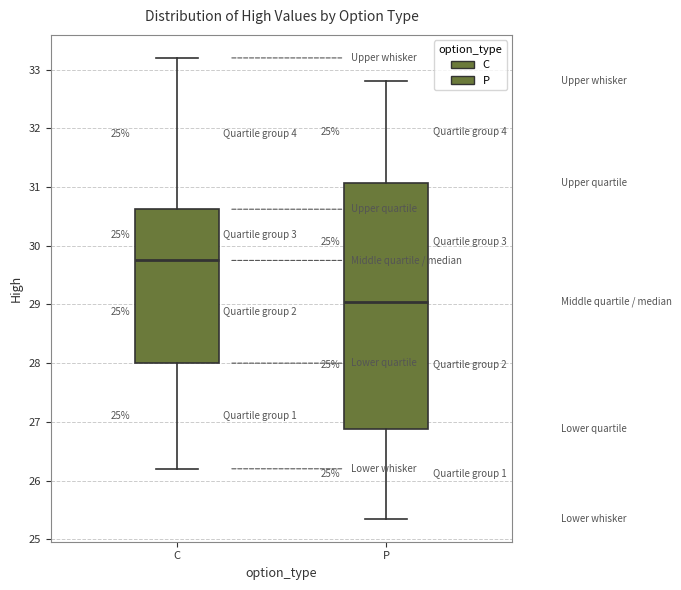

Reading left to right, transcribe this box plot: for each box, give where its median line is, the range the box spans, and where its two whiskers end, as read against the y-axis. The values are not printed on the chart, so give them approximately, as read against the axis.

C: median 29.8, box 28.0 to 30.6, whiskers 26.2 to 33.2
P: median 29.1, box 26.9 to 31.1, whiskers 25.4 to 32.8